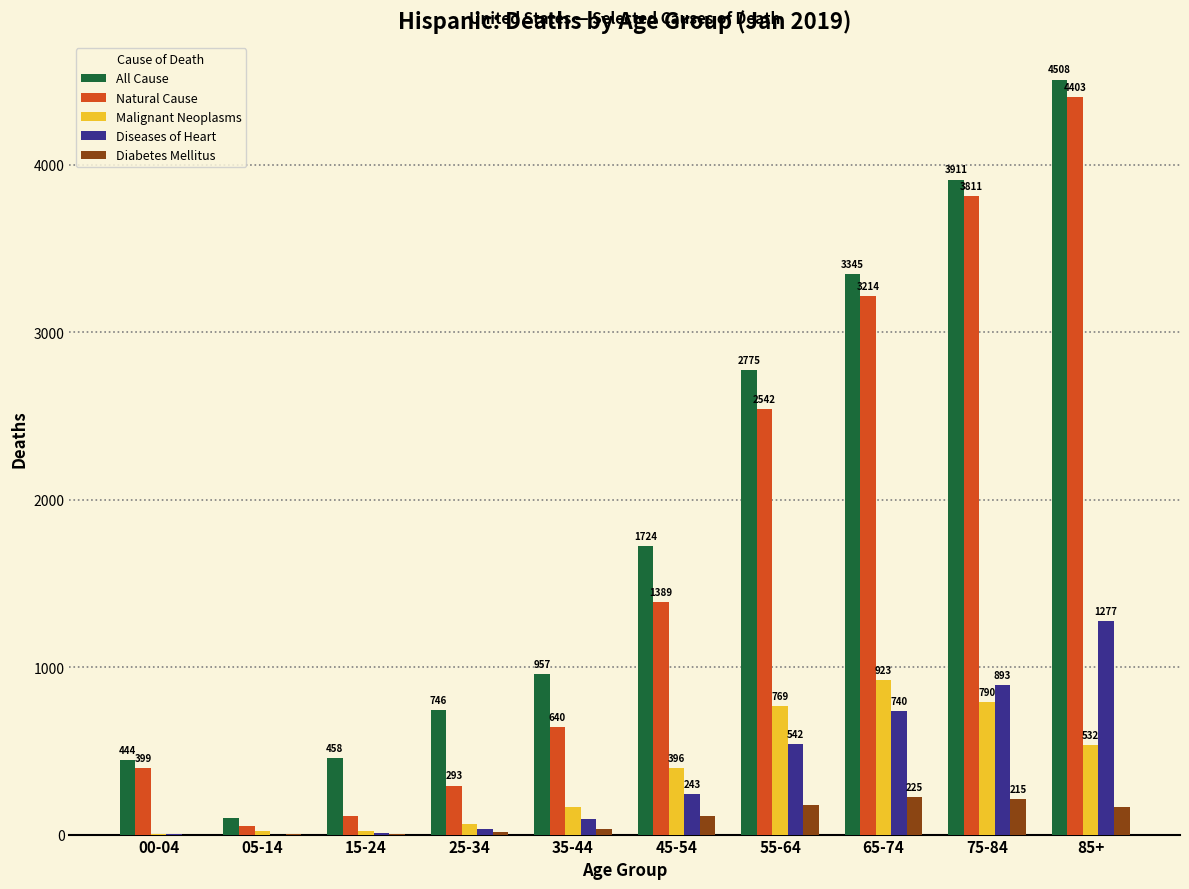

What are all the series names shown in the legend?

All Cause, Natural Cause, Malignant Neoplasms, Diseases of Heart, Diabetes Mellitus